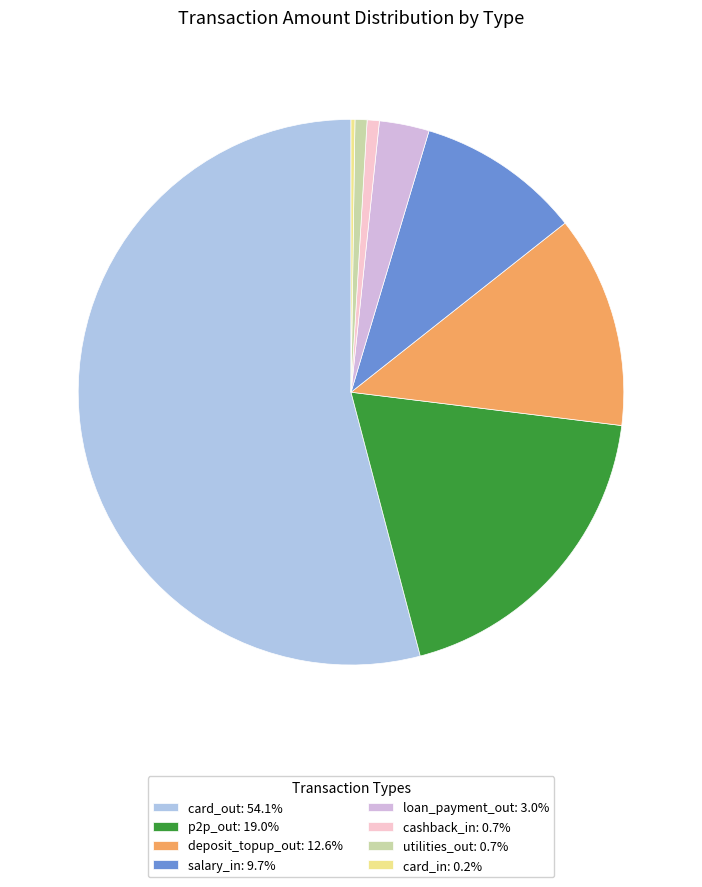

Is the sum of salary_in: 9.7% and p2p_out: 19.0% greater than half?

No